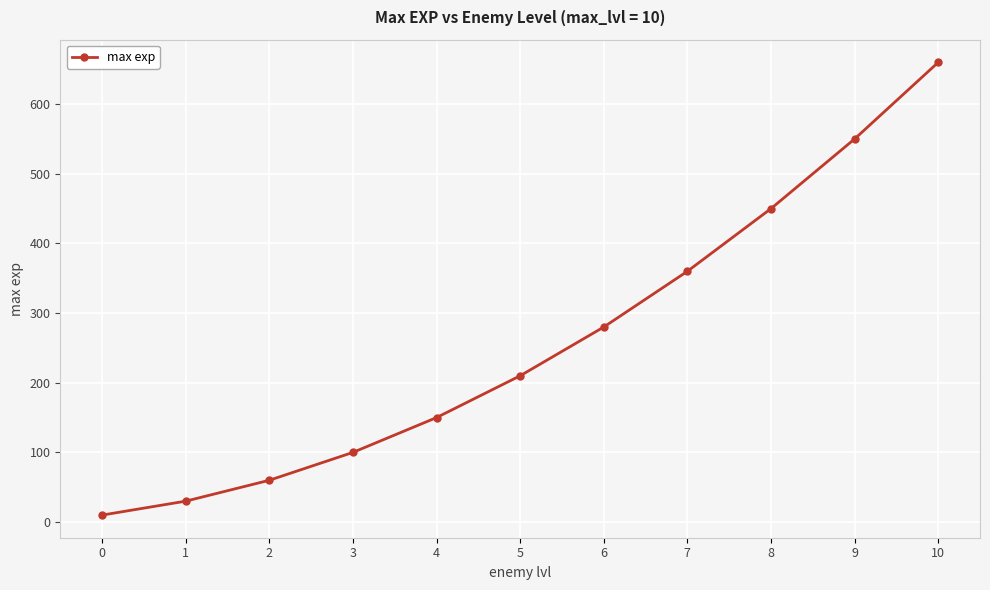

At which label is the value closest to 335?

7